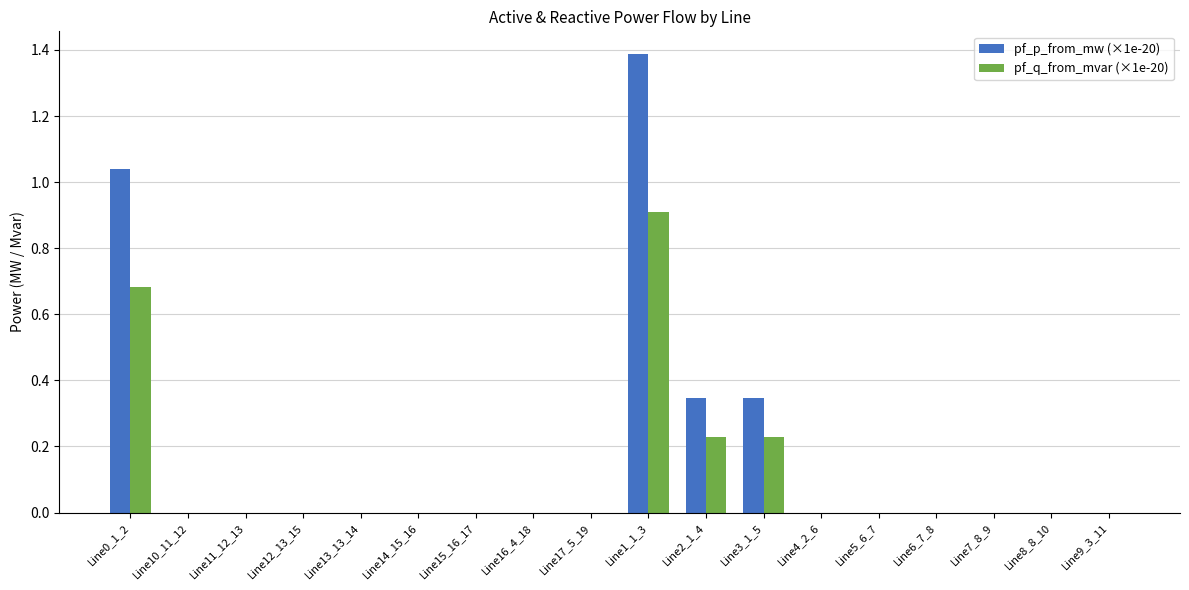

At which category is the sum across all series the highest?

Line1_1_3